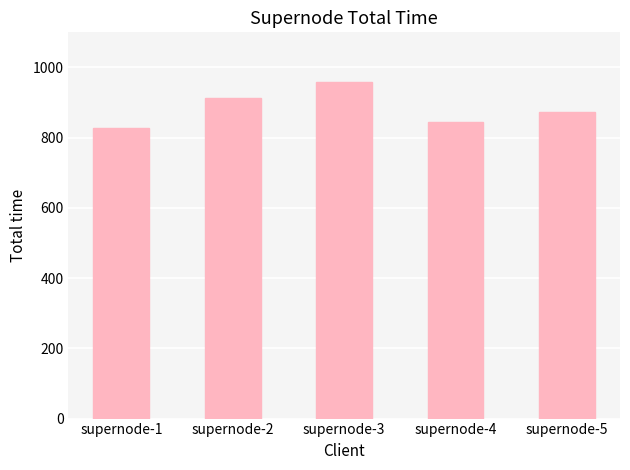

What is the sum of the values at supernode-1 and supernode-4?

1672.0